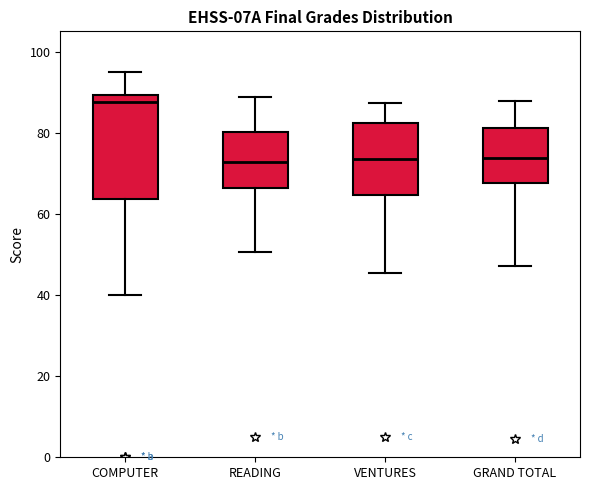

Reading left to right, transcribe this box plot: for each box, give where its median line is, the range the box spans, and where its two whiskers end, as read against the y-axis. The values are not printed on the chart, so give them approximately, as read against the axis.

COMPUTER: median 88, box 64 to 90, whiskers 40 to 96
READING: median 72, box 66 to 80, whiskers 50 to 88
VENTURES: median 74, box 64 to 82, whiskers 46 to 88
GRAND TOTAL: median 74, box 68 to 82, whiskers 48 to 88